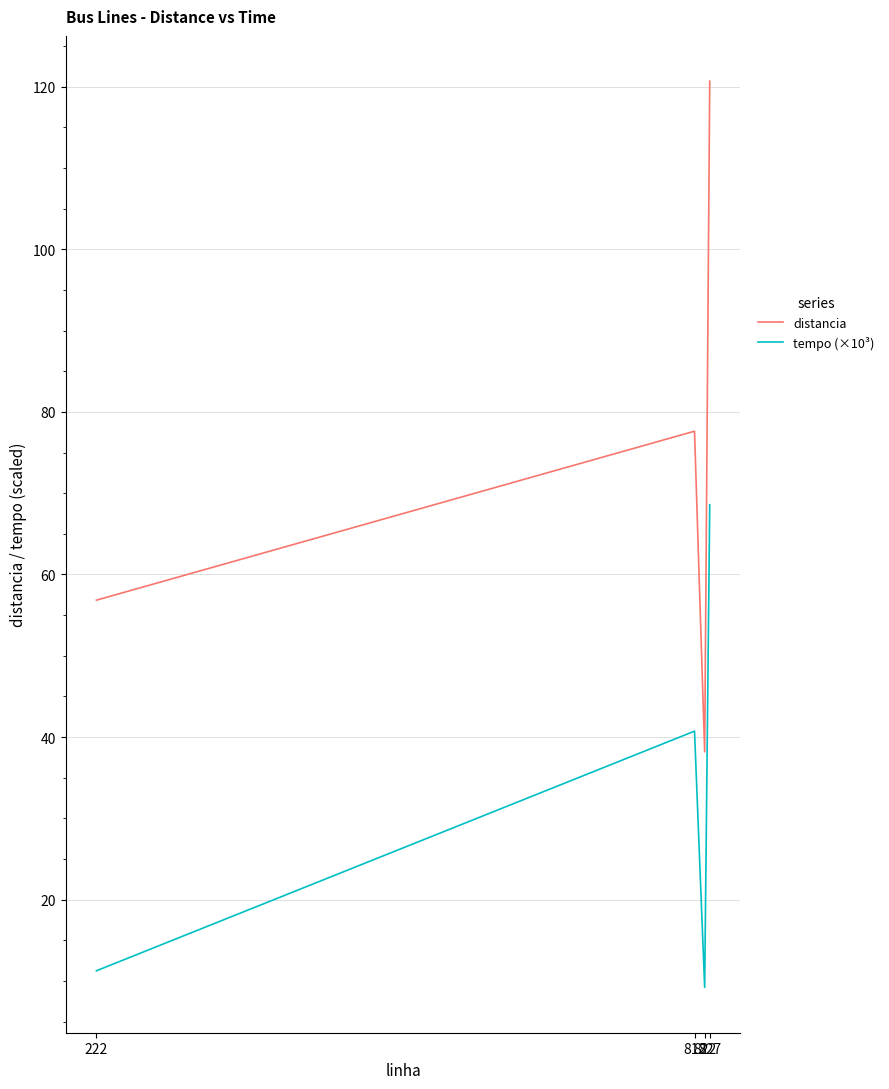

What is the minimum value shown in the chart?

9.2